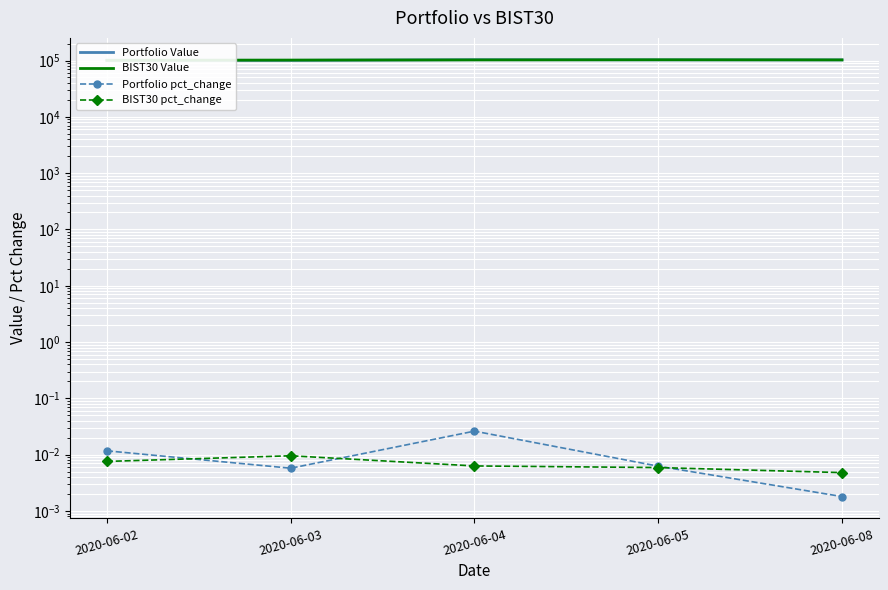

At 2020-06-08, list the series in order from smallest to largest.

Portfolio pct_change, BIST30 pct_change, Portfolio Value, BIST30 Value